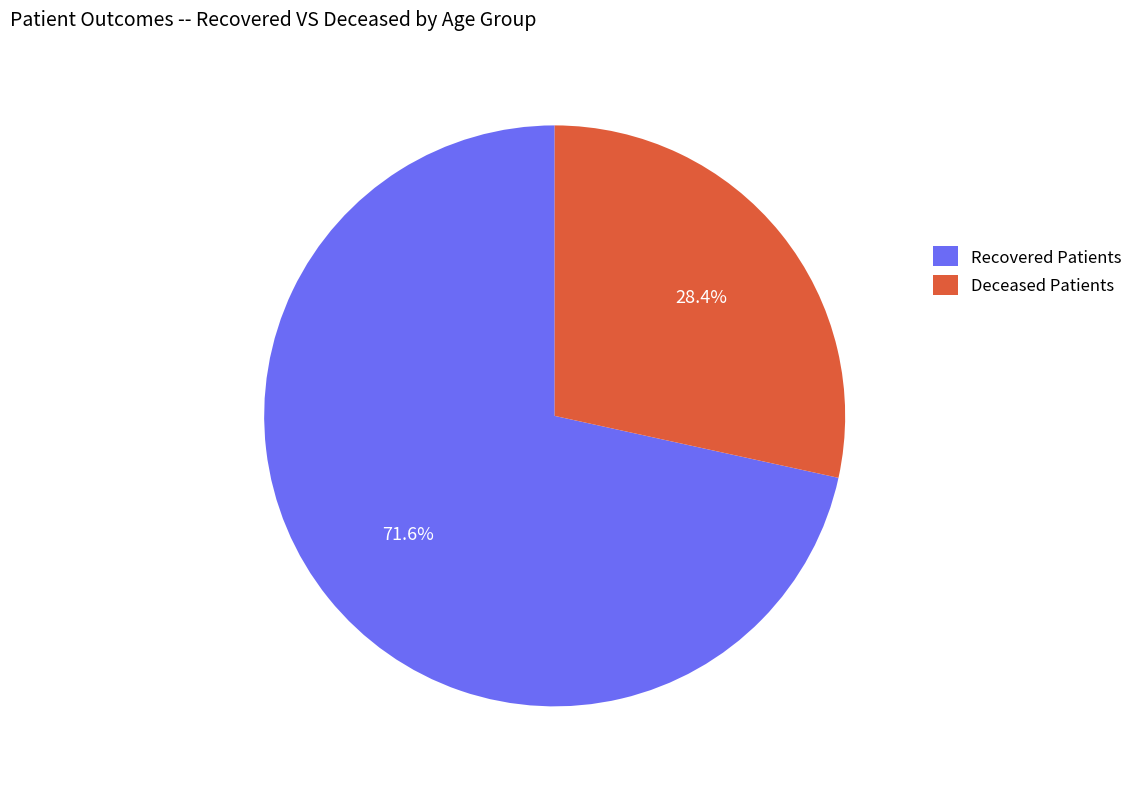

How many slices are in this pie chart?

2